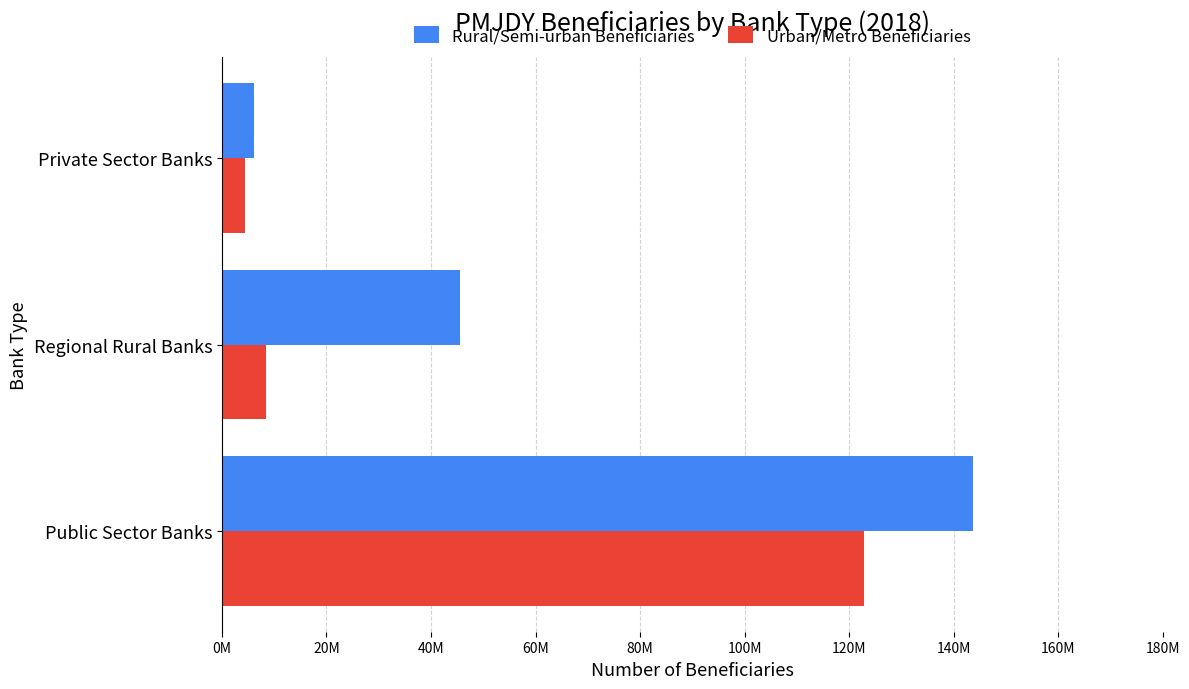

Where is Urban/Metro Beneficiaries nearest to the value 63655781?

Regional Rural Banks